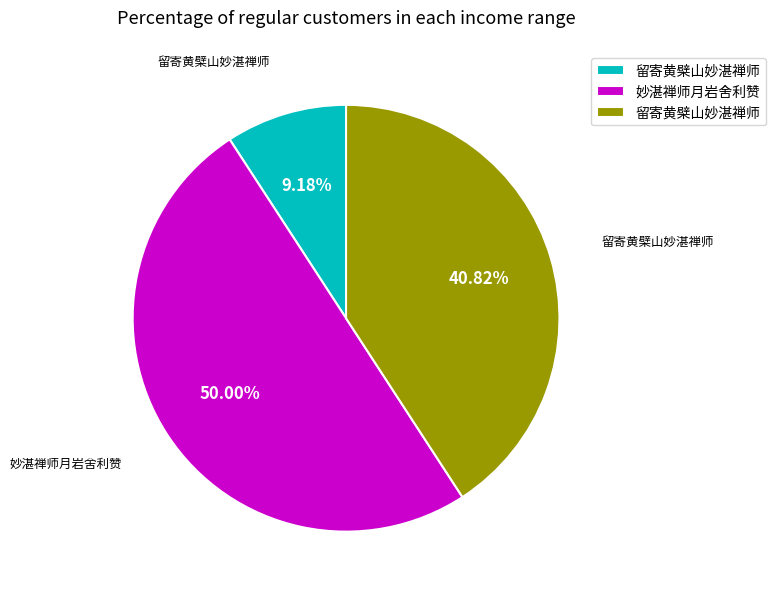

To the nearest percent, what is the difference between the largest and smallest slice percentages?

41%